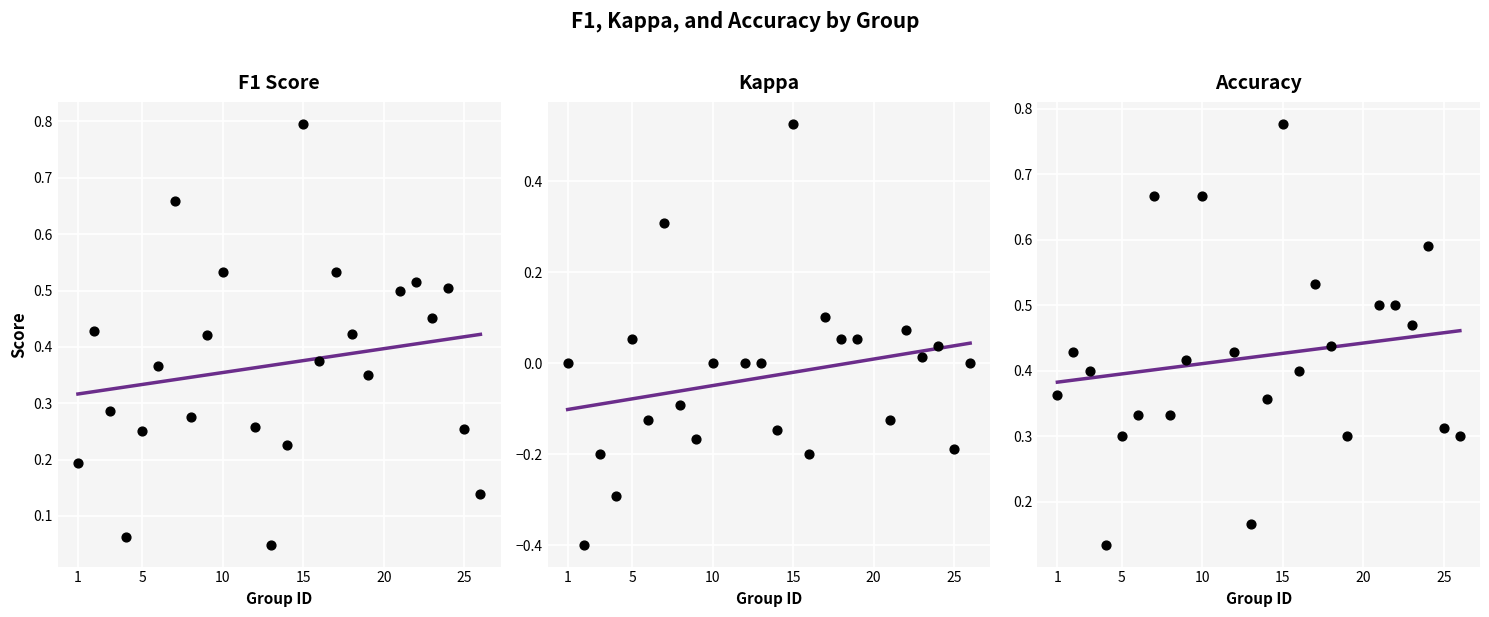

Which series reaches the minimum Y coordinate?

kappa